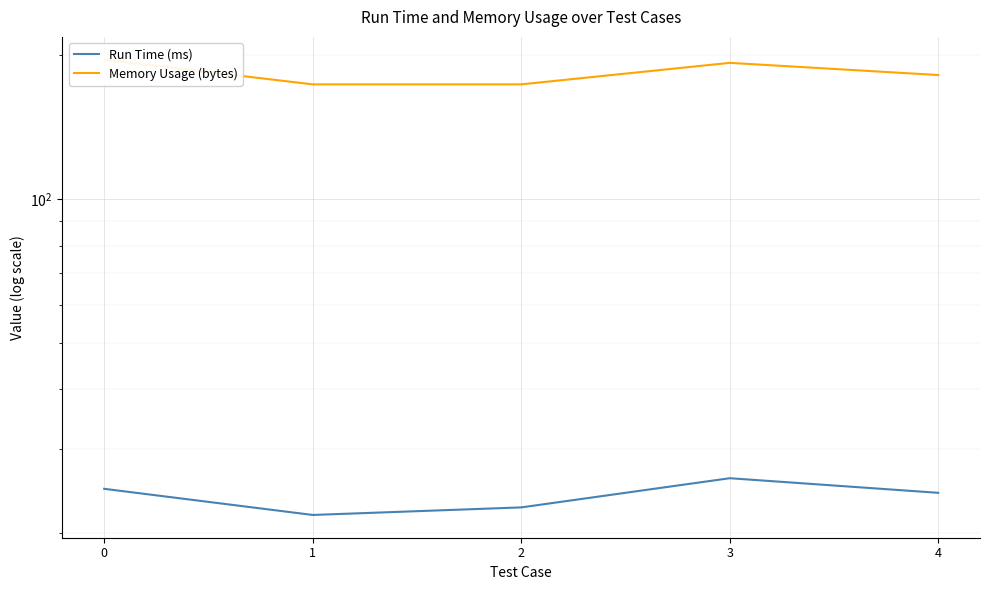

List the series in order of their overall mean, highest first.

Memory Usage (bytes), Run Time (ms)